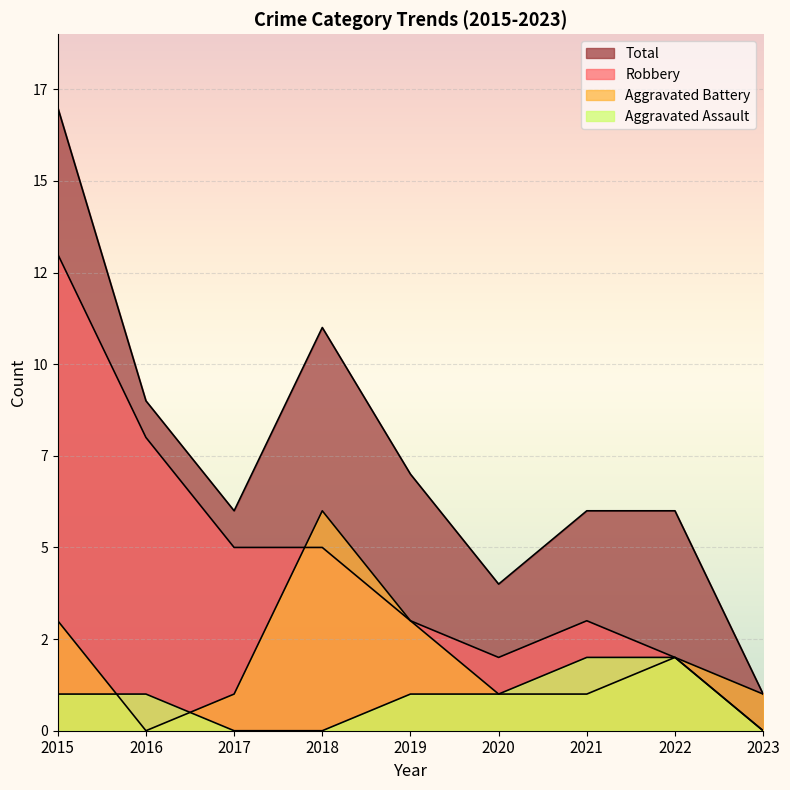

Which series has the largest range (max minus min)?

Total